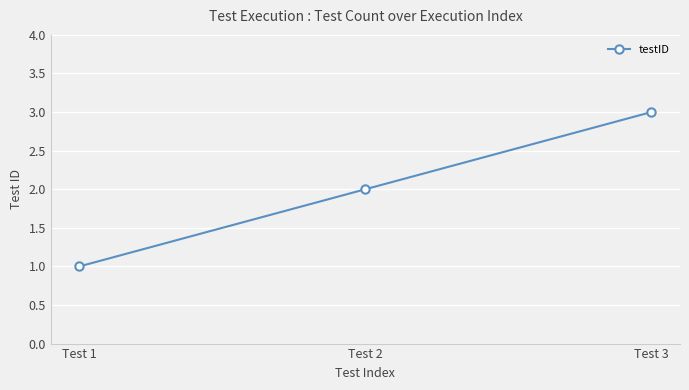

What is the sum of the values at Test 1 and Test 2?

3